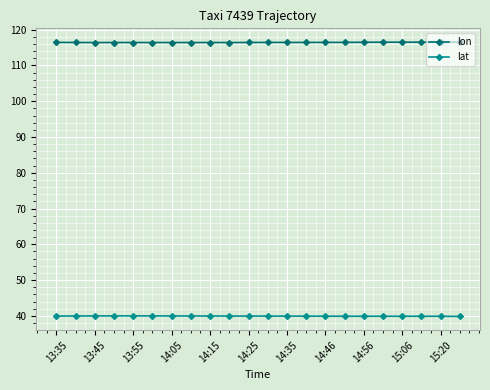

What is the average value of the lon series?

116.5